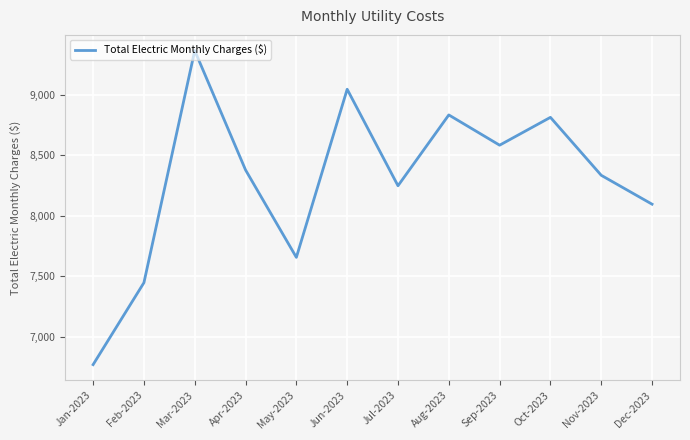

What is the change in value from Feb-2023 to May-2023?

+209.5